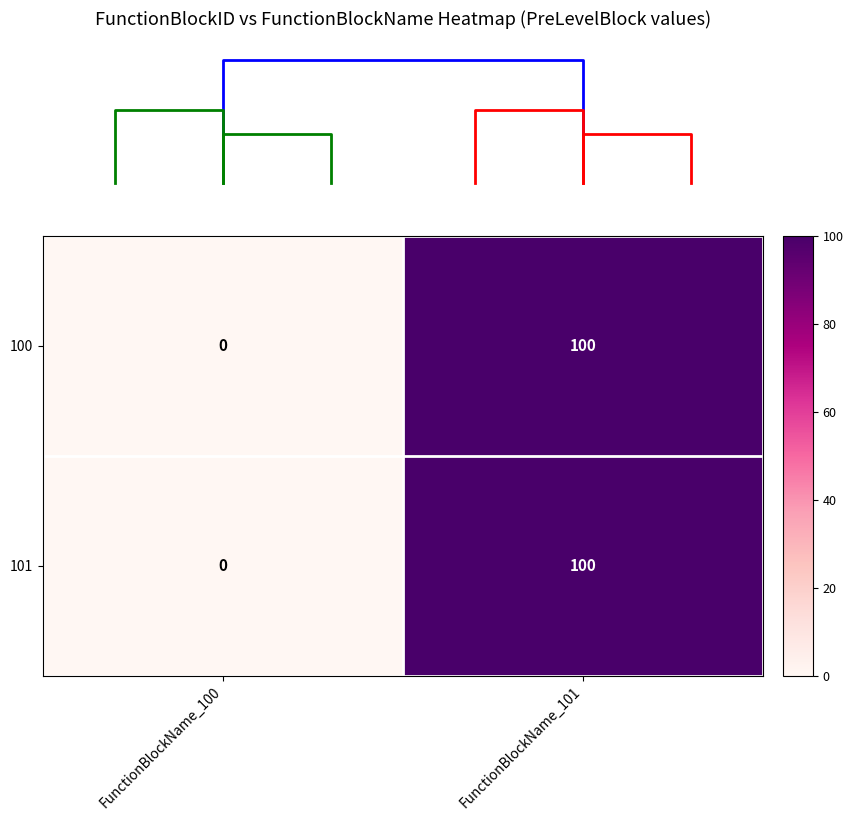

Reading right to left, what are all the values shown in this chart?

100: FunctionBlockName_101=100	FunctionBlockName_100=0
101: FunctionBlockName_101=100	FunctionBlockName_100=0